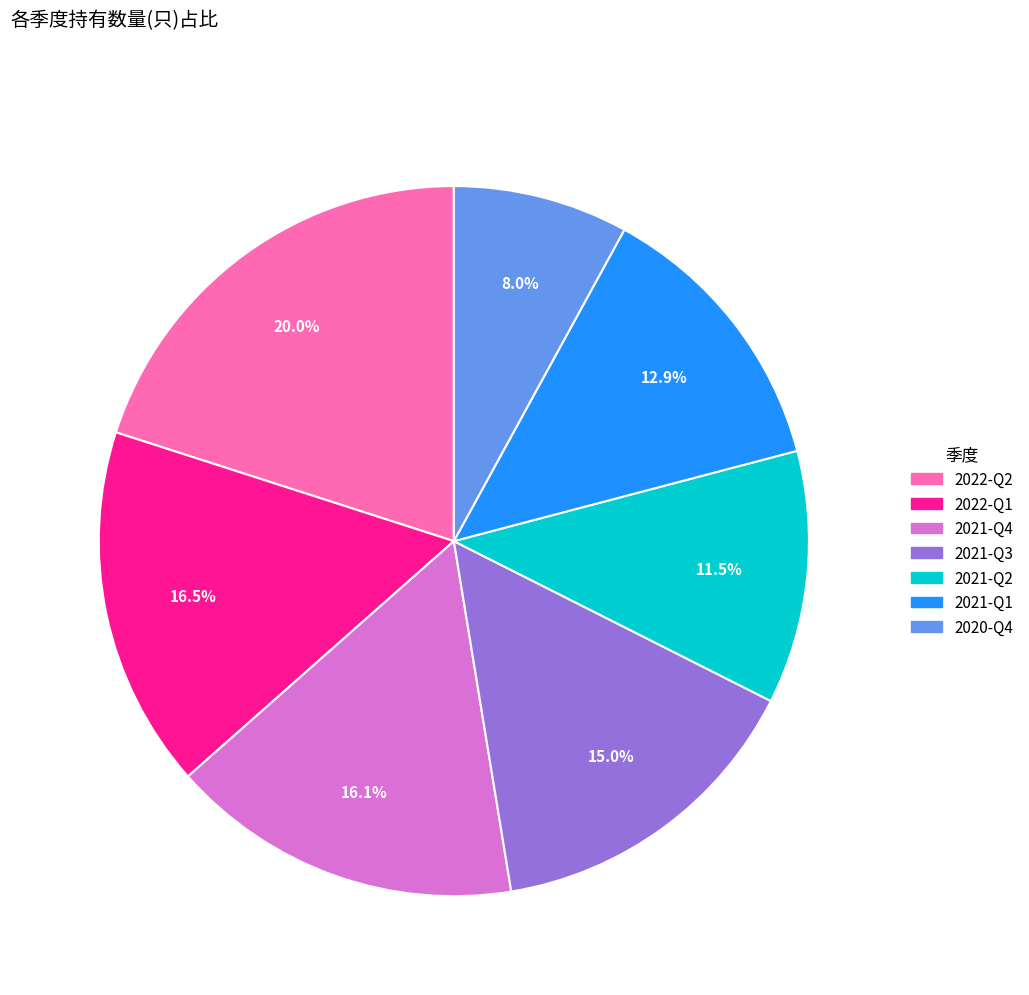

Count the number of slices in the pie.

7